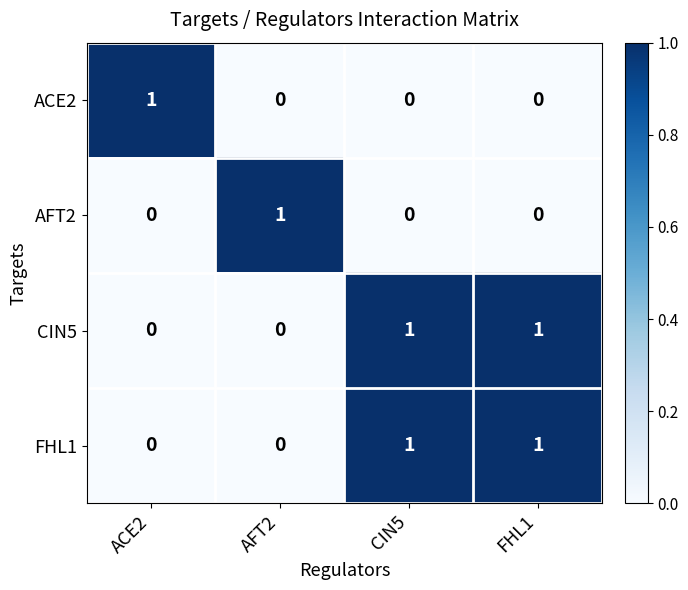

Reading left to right, transcribe all the data shown in this chart.

ACE2: 1	0	0	0
AFT2: 0	1	0	0
CIN5: 0	0	1	1
FHL1: 0	0	1	1